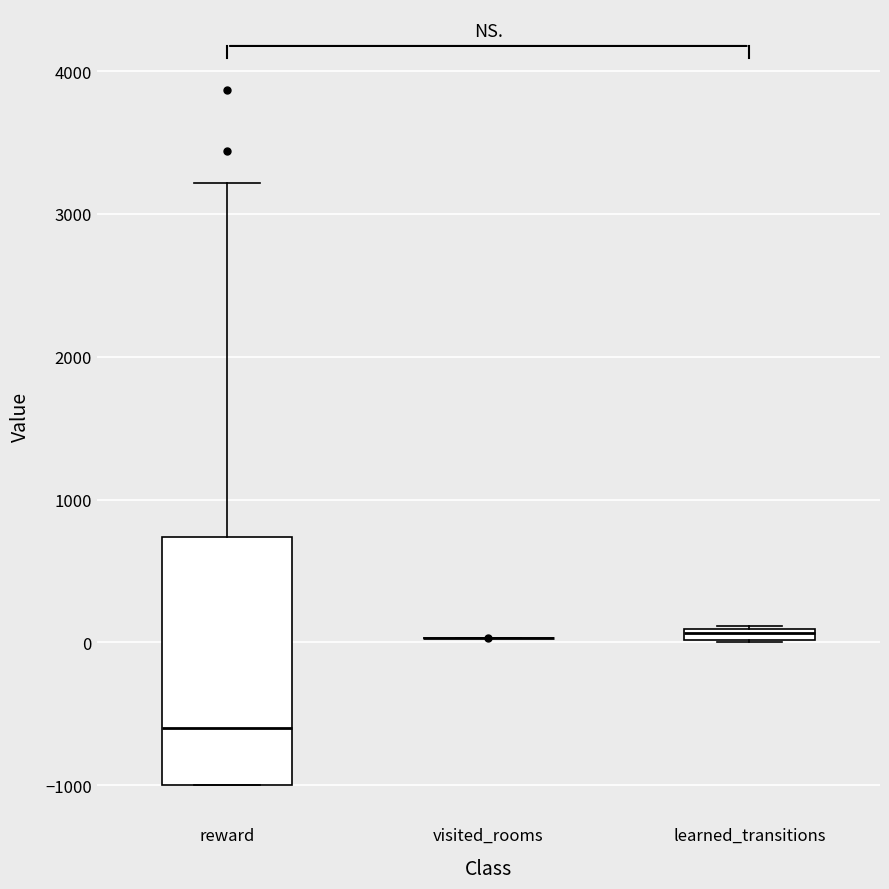

Which box is the tallest, from its lower edge to its upper edge?

reward